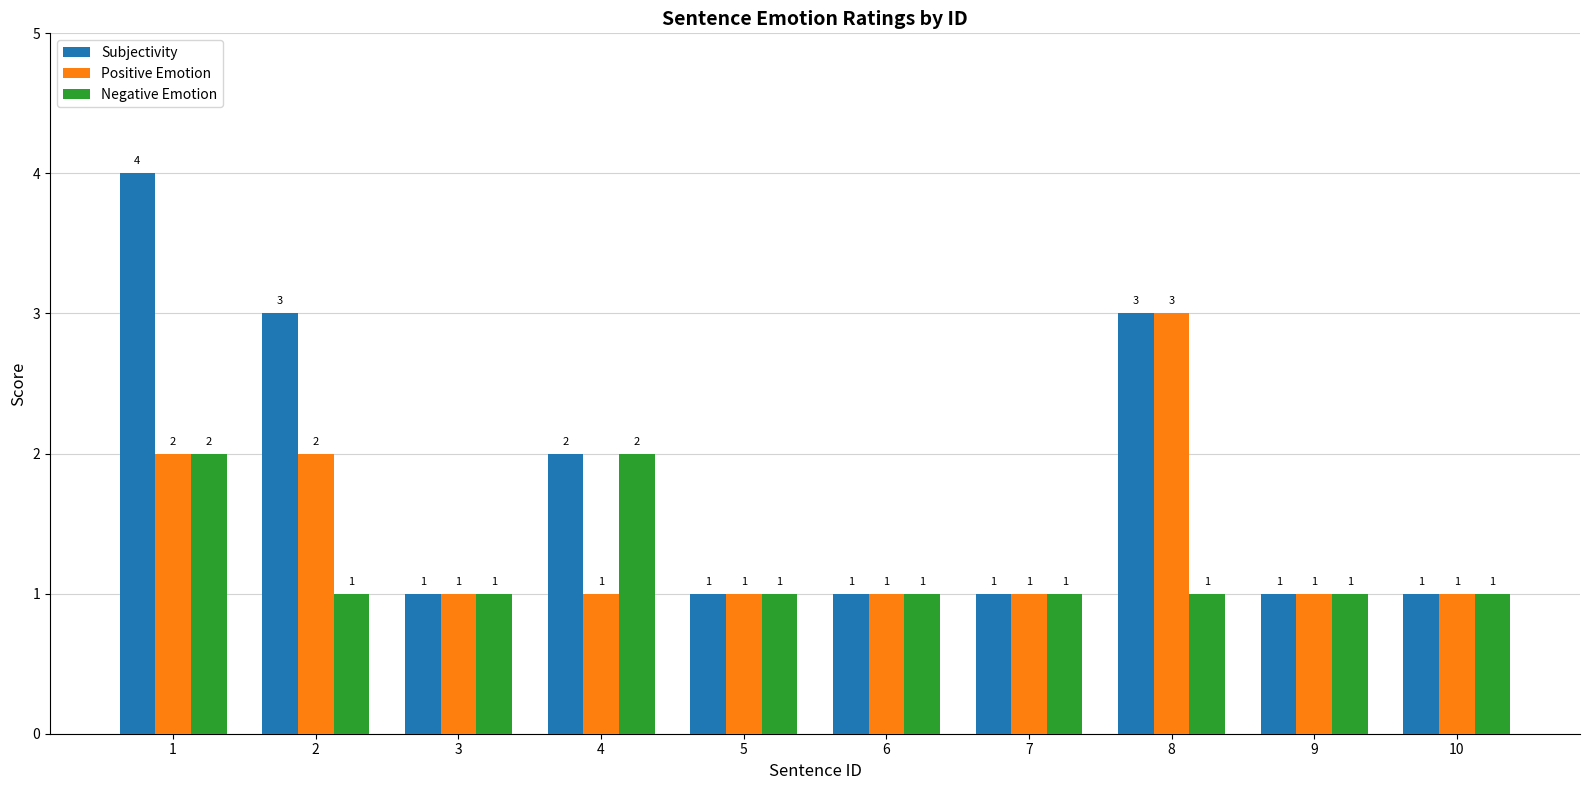

Which series has the largest range (max minus min)?

Subjectivity